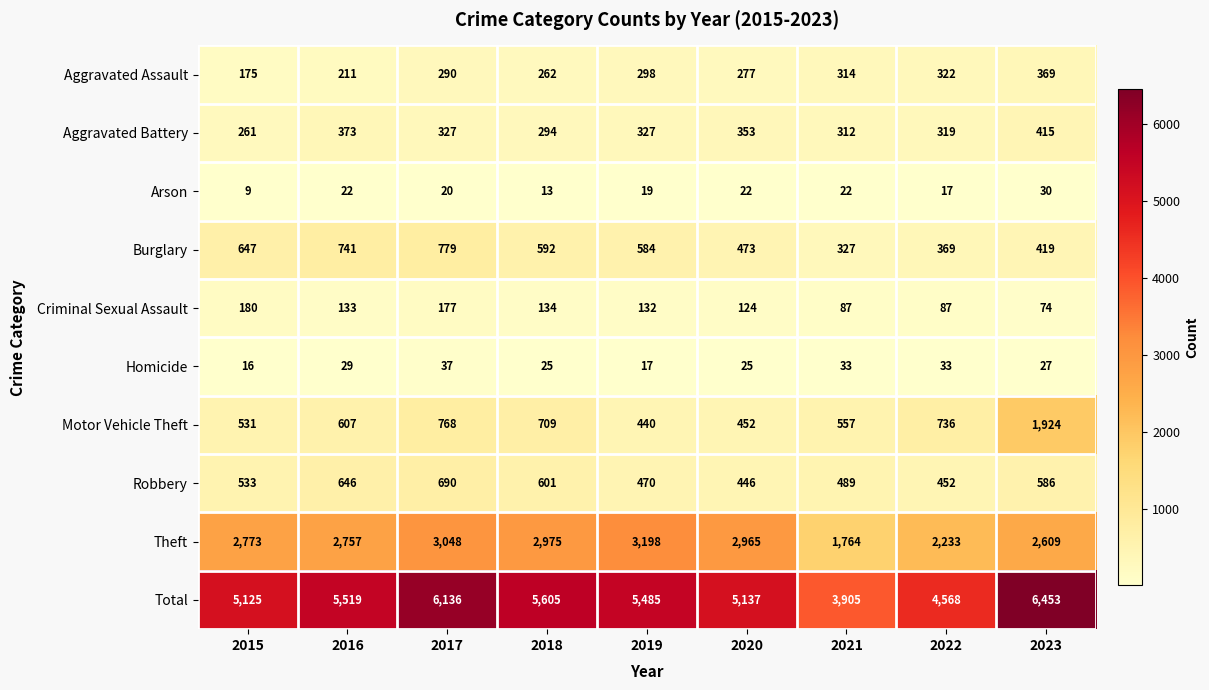

Which series has the largest range (max minus min)?

Total